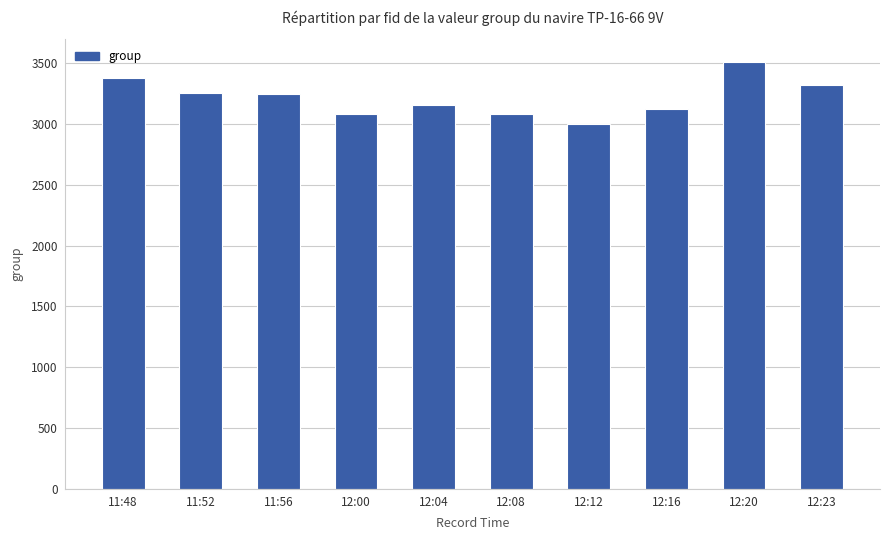

Is it true that the value at 12:20 is 5847?

False